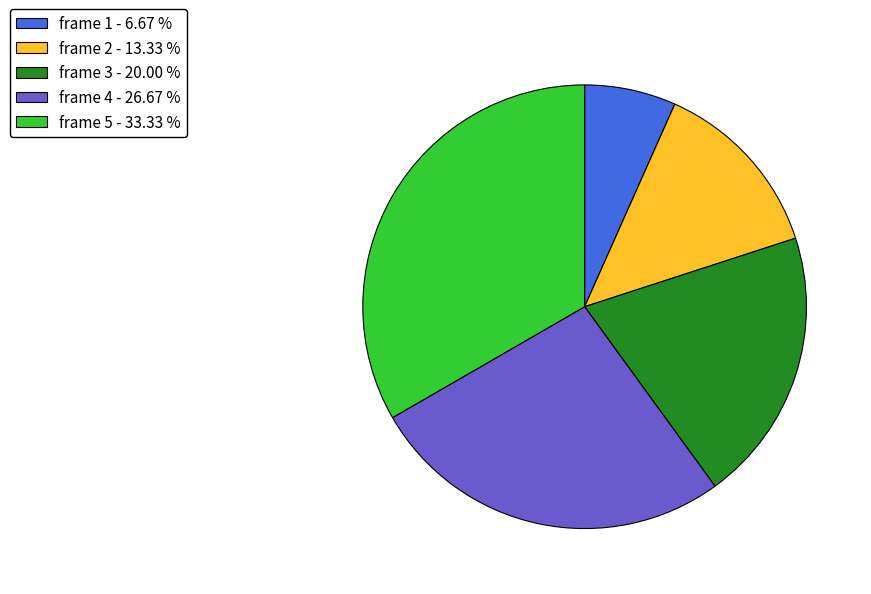

Does frame 2 - 13.33 % represent more than half of the total?

No